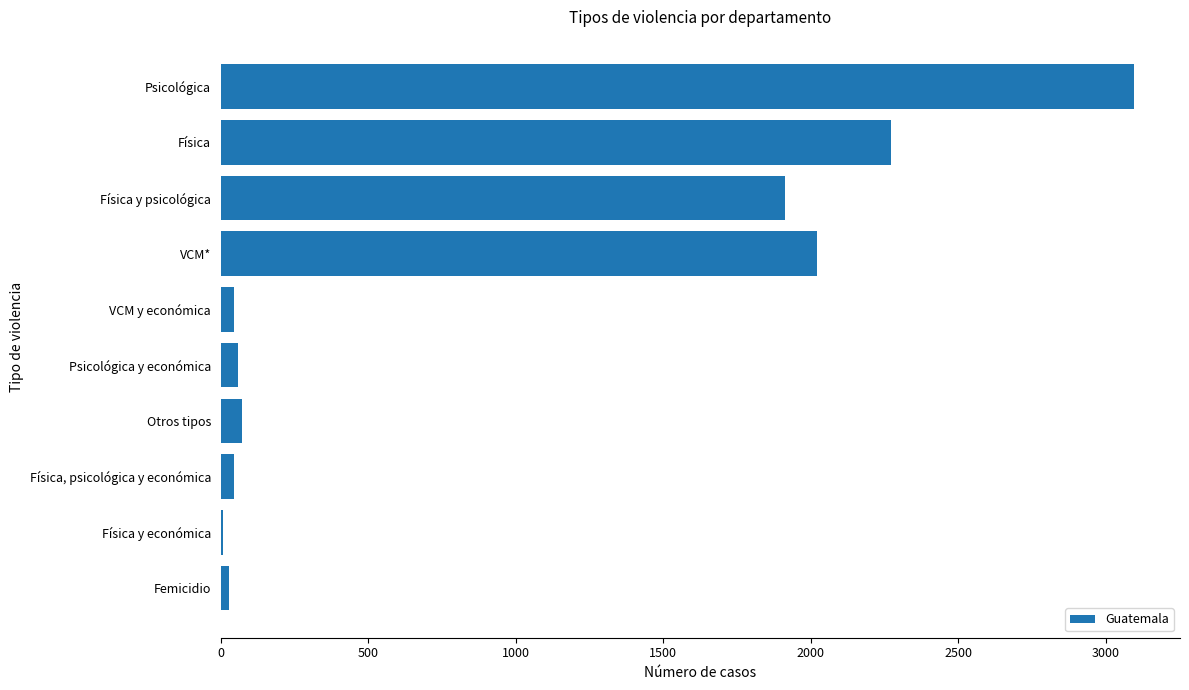

Where is the data nearest to the value 1553?

Física y psicológica